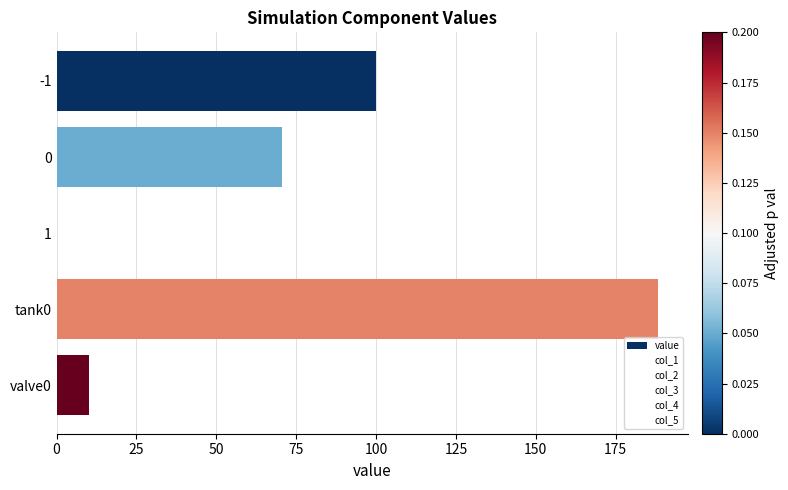

Count the number of data series in this chart.

1